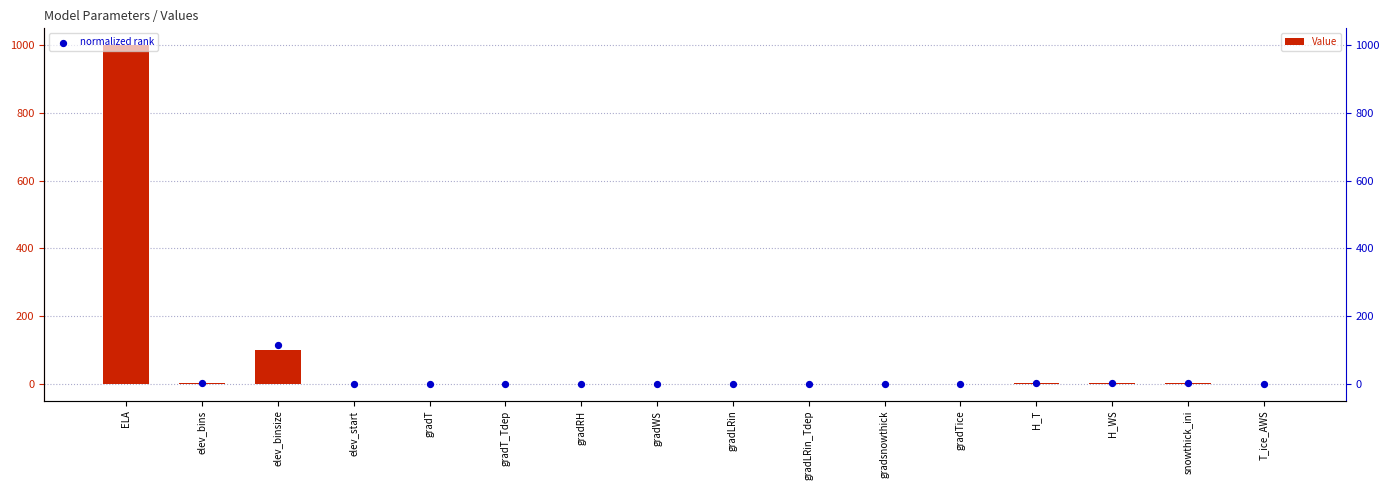

Which series reaches the maximum Y coordinate?

normalized rank